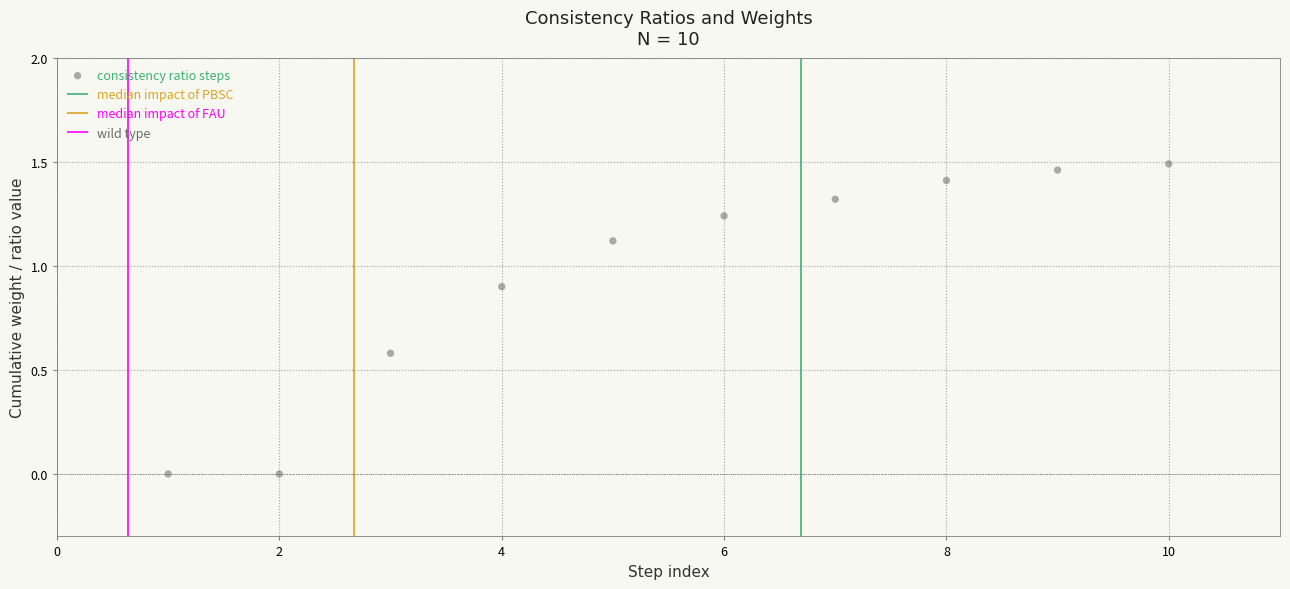

What is the average X value?

5.5